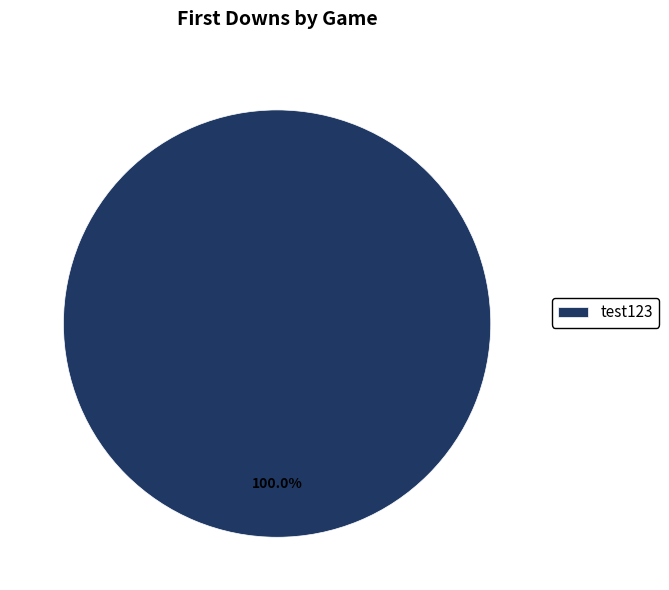

Which slice represents more than half of the pie?

test123